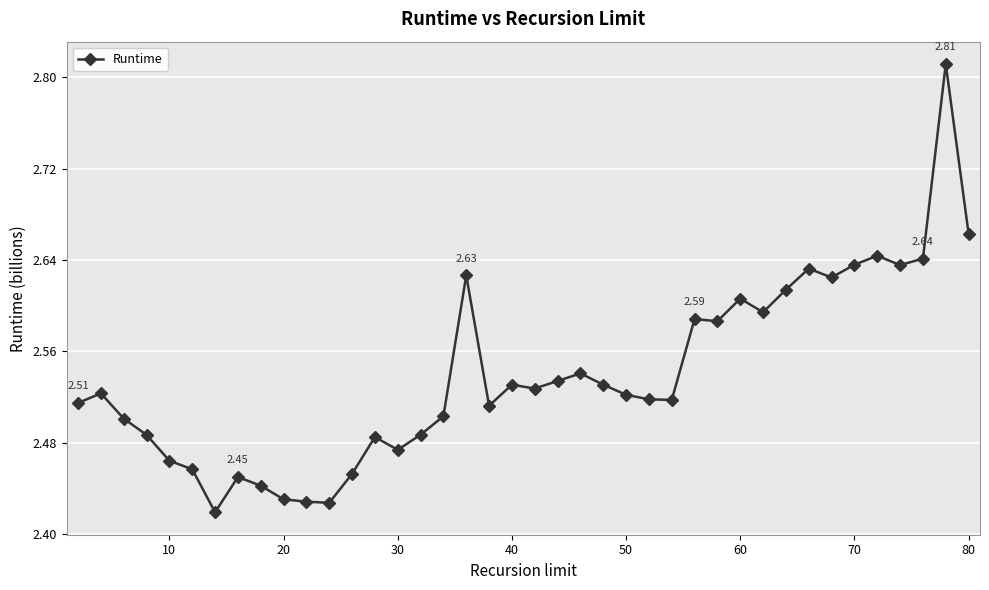

How many values are between 2 and 3?

40